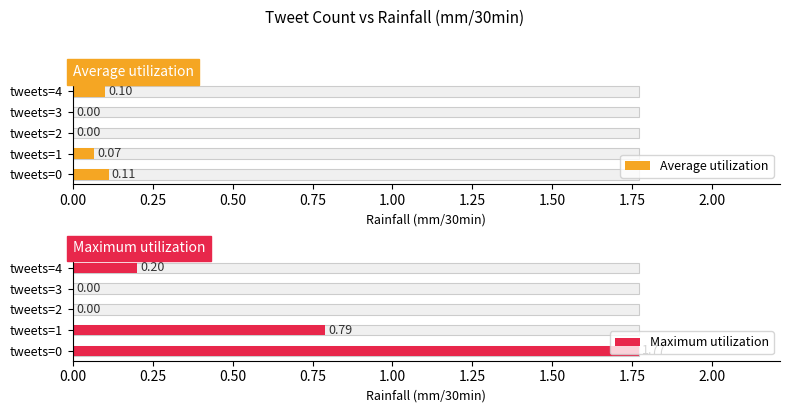

Count the Average utilization values in the range 0 to 1.

5